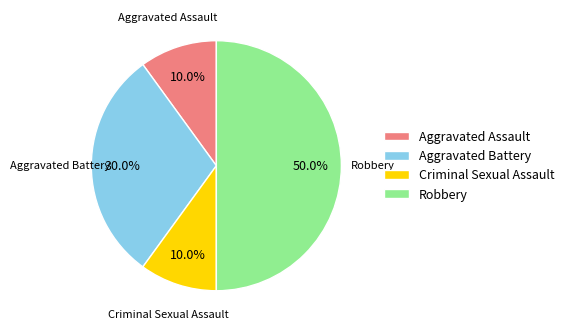

Combined, do Criminal Sexual Assault and Aggravated Battery account for over 50%?

No